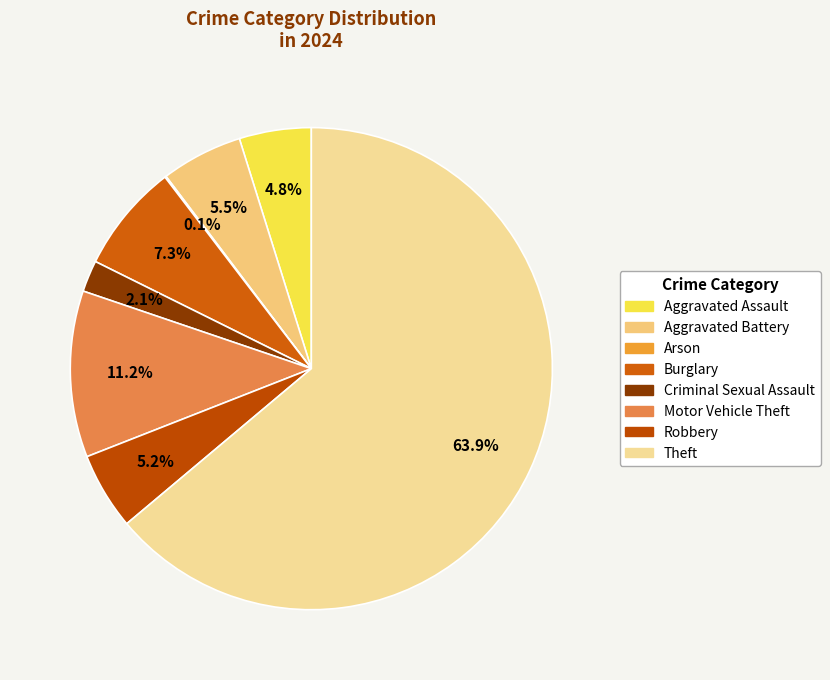

Is Robbery the majority of the pie?

No